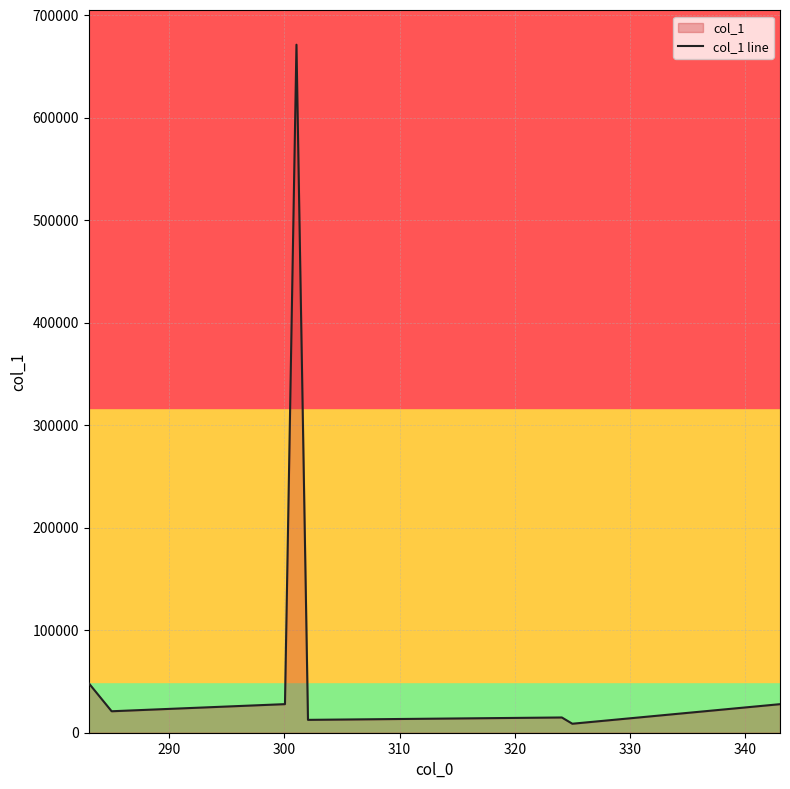

What is the maximum value for col_1 line?

671238.4